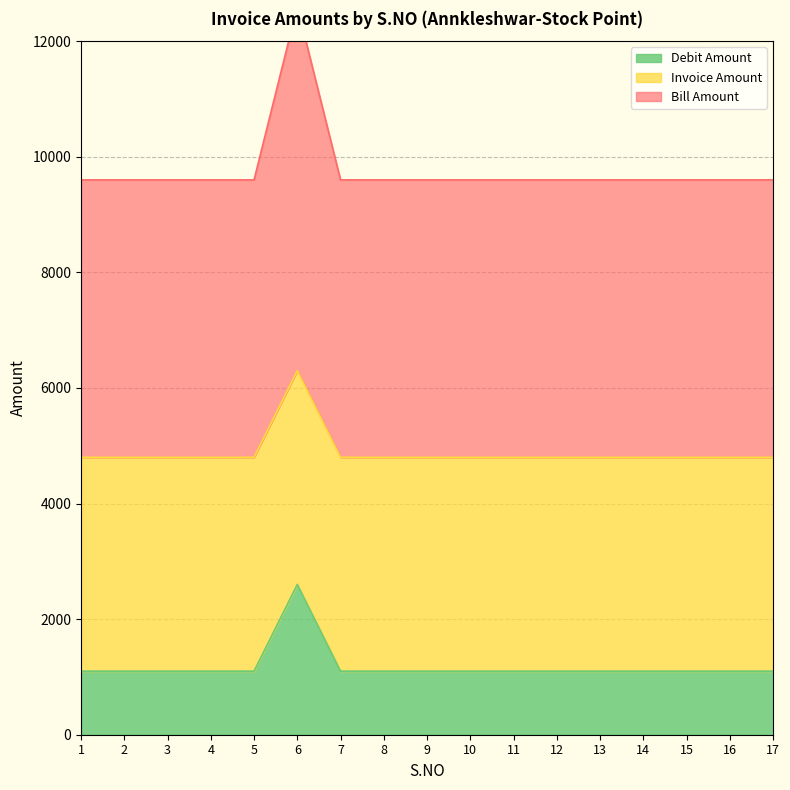

What is the average value of the Bill Amount series?

4888